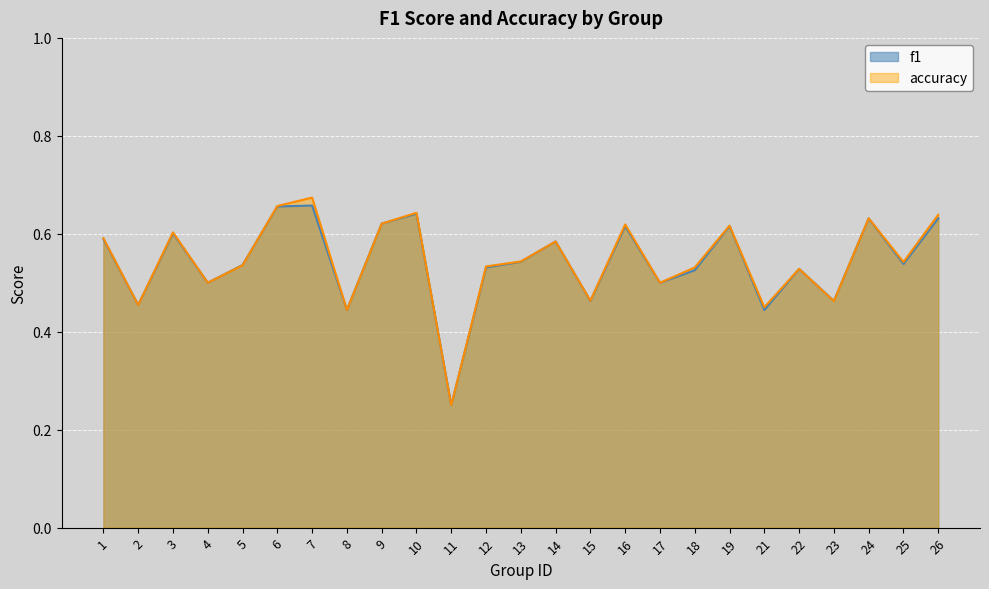

What is the sum of all f1 values?

13.6